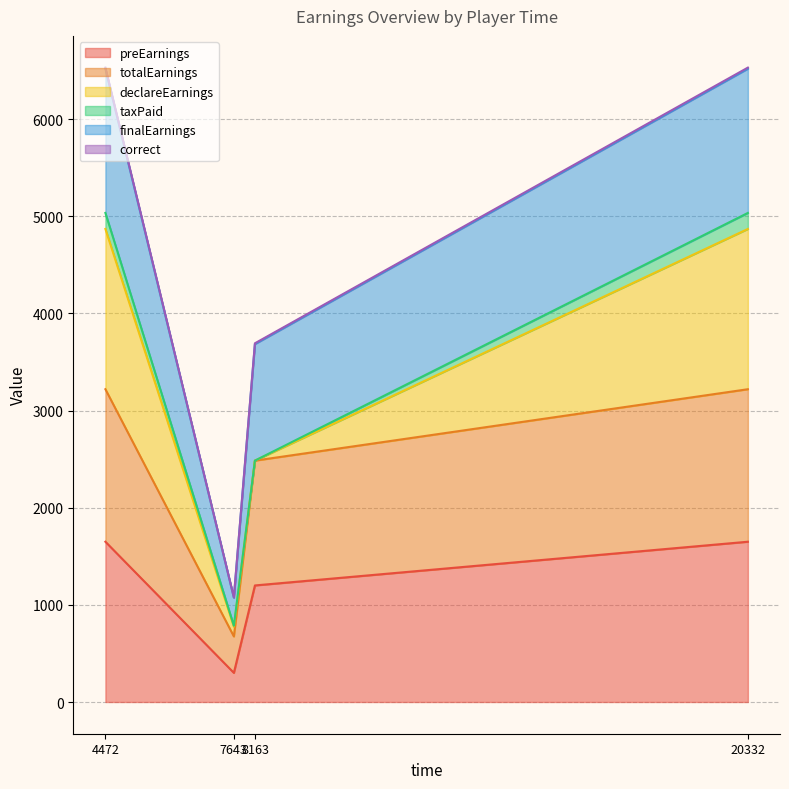

What is the maximum value for preEarnings?

1650